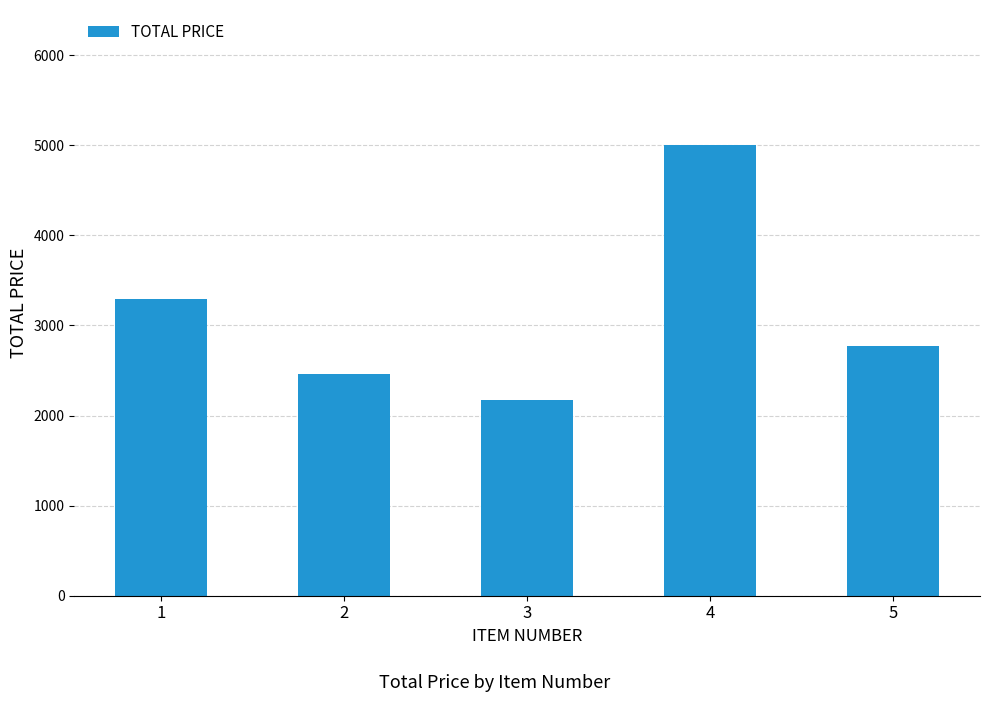

Where is the data nearest to the value 3584?

1